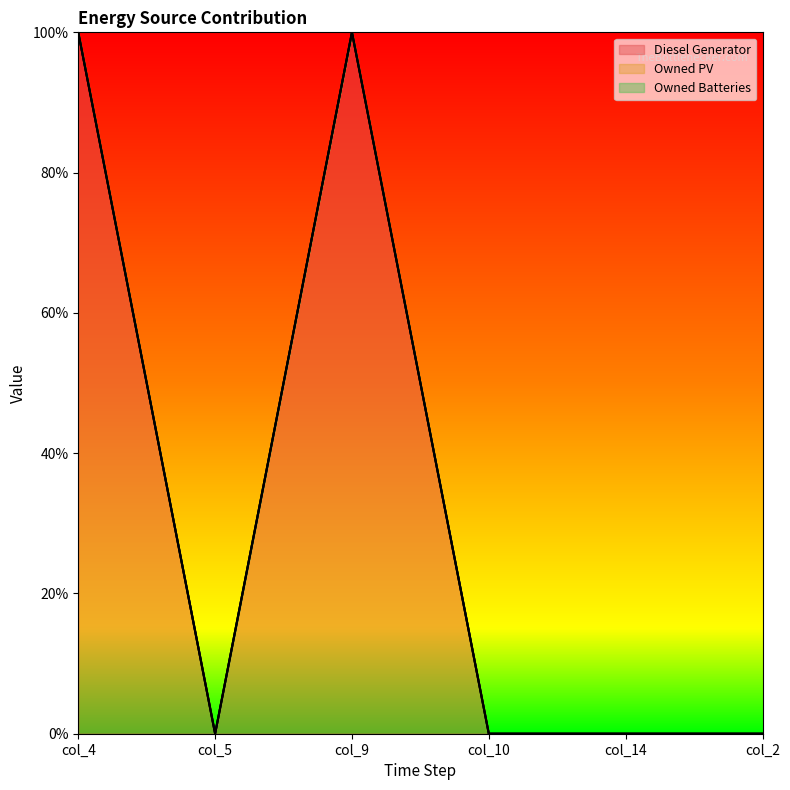

What is the label of the 2nd point from the left?

col_5